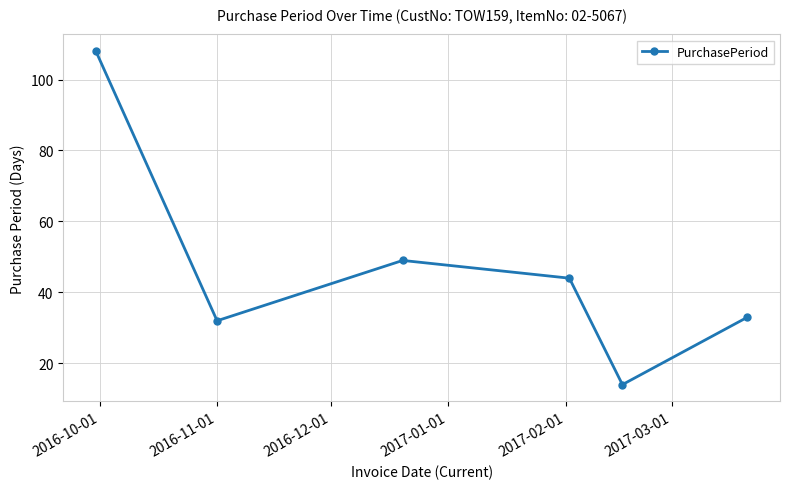

How many interior local peaks (higher than both neighbors) does the data have?

1